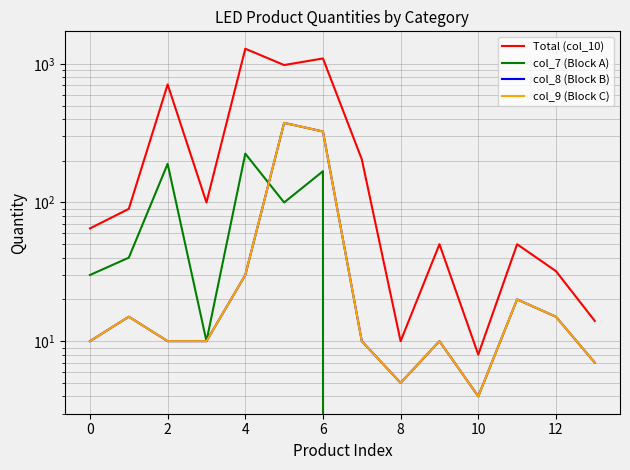

How many lines are shown in the chart?

4